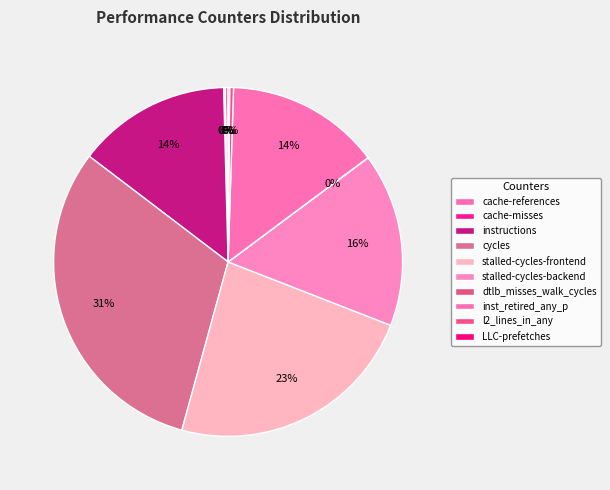

To the nearest percent, what is the combined percentage of instructions and cache-misses?

14%